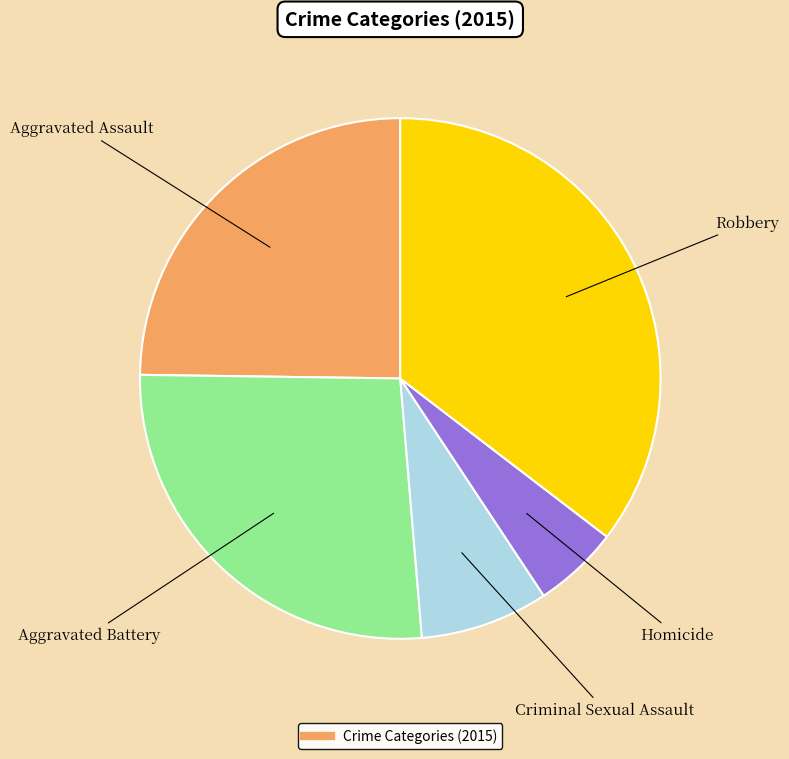

How many slices are in this pie chart?

5